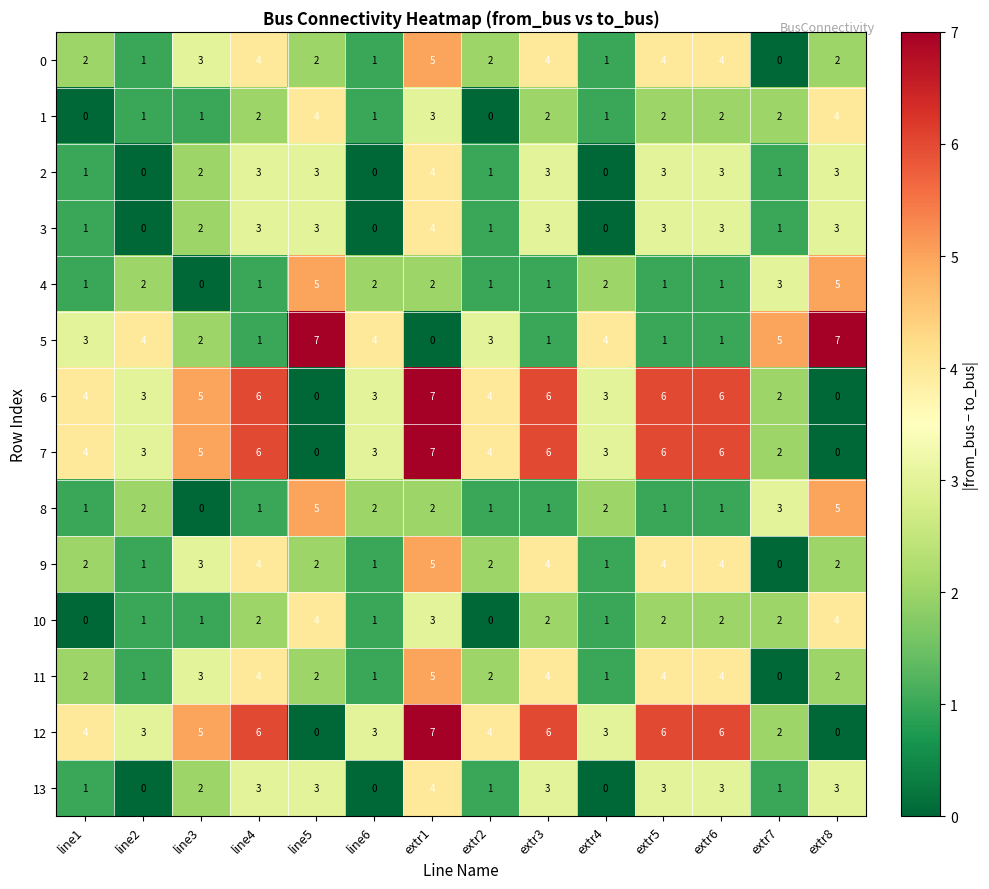

Is it true that 10 equals 2 at extr3?

True